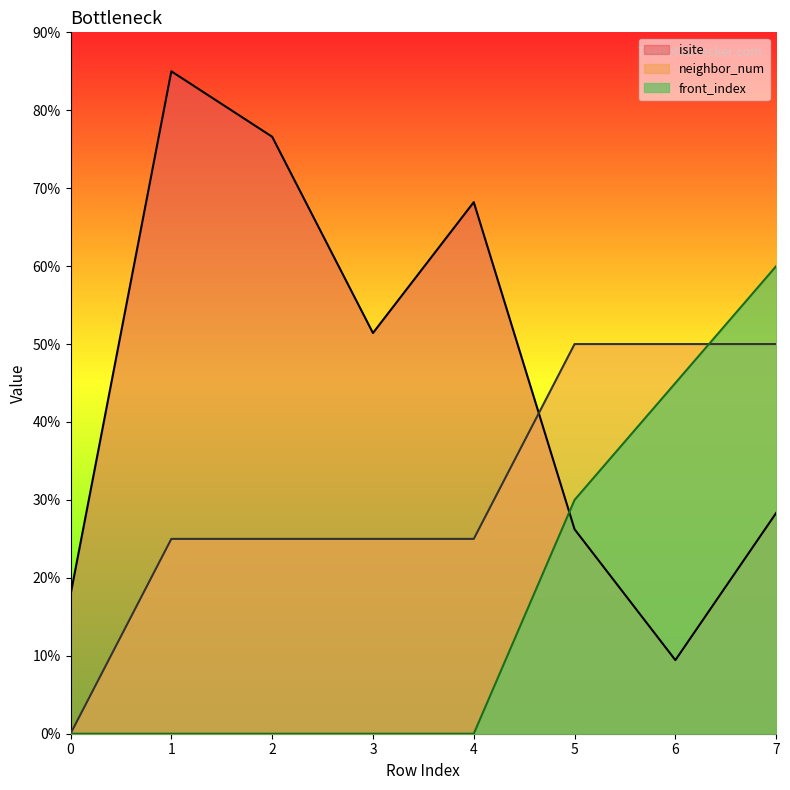

What is the spread (max minus min) of values at 5?

23.8